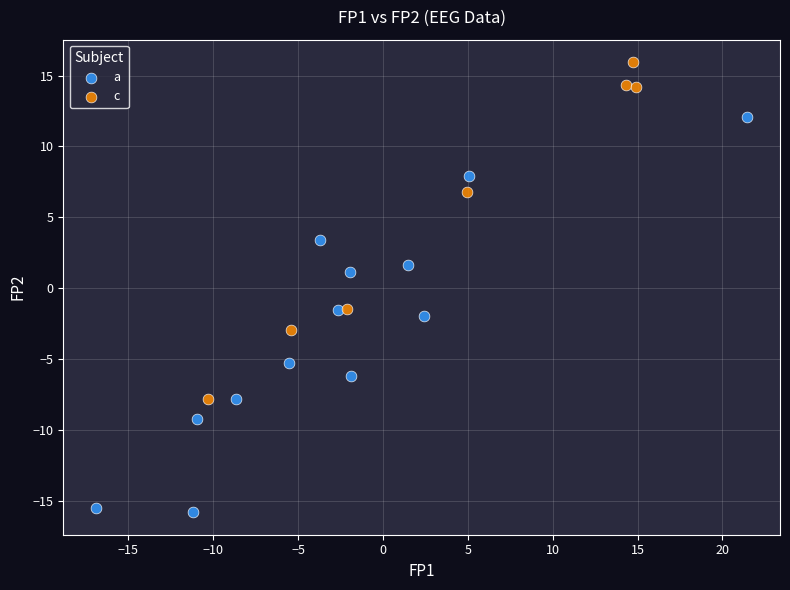

Which series reaches the minimum Y coordinate?

a